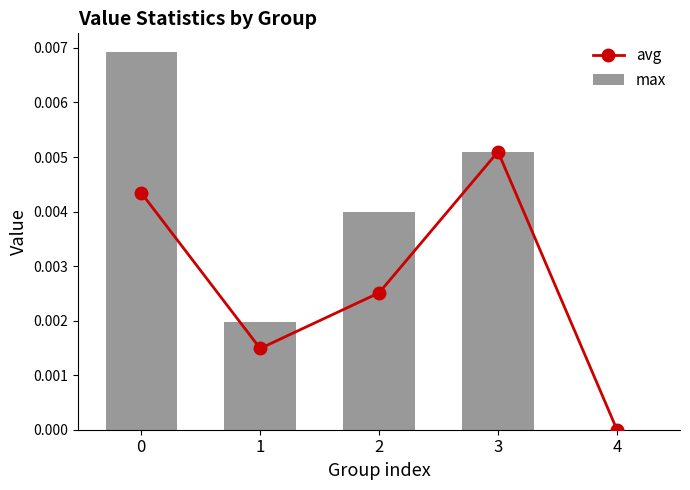

Where is max nearest to the value 0?

4